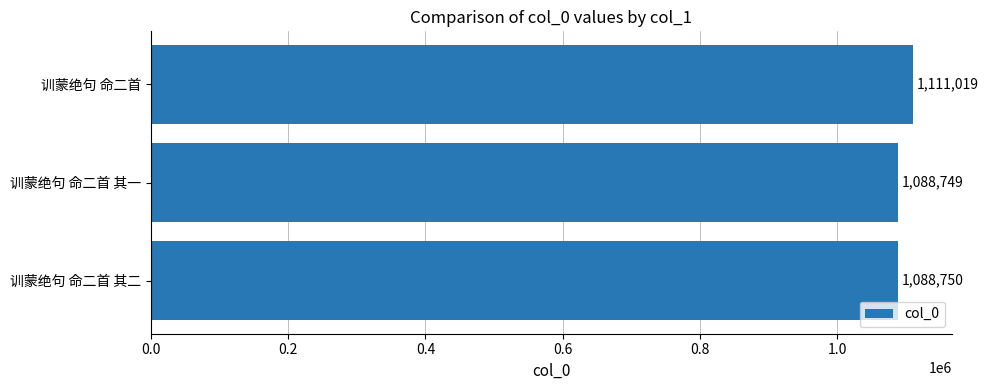

Reading bottom to top, list all the values displayed in this chart.

训蒙绝句 命二首 其二=1088750	训蒙绝句 命二首 其一=1088749	训蒙绝句 命二首=1111019